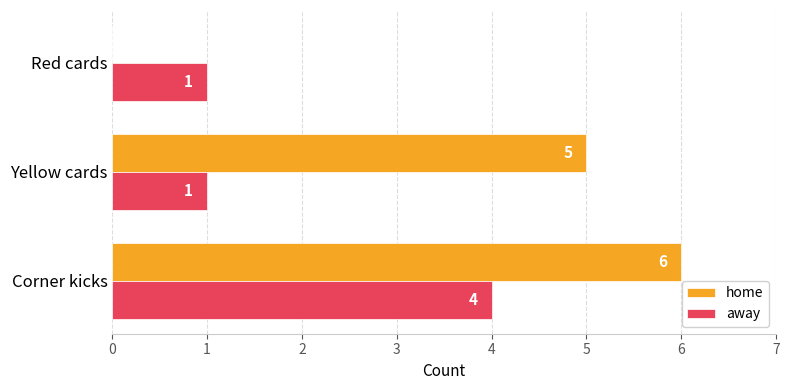

The home series shows 8 at Yellow cards. True or false?

False